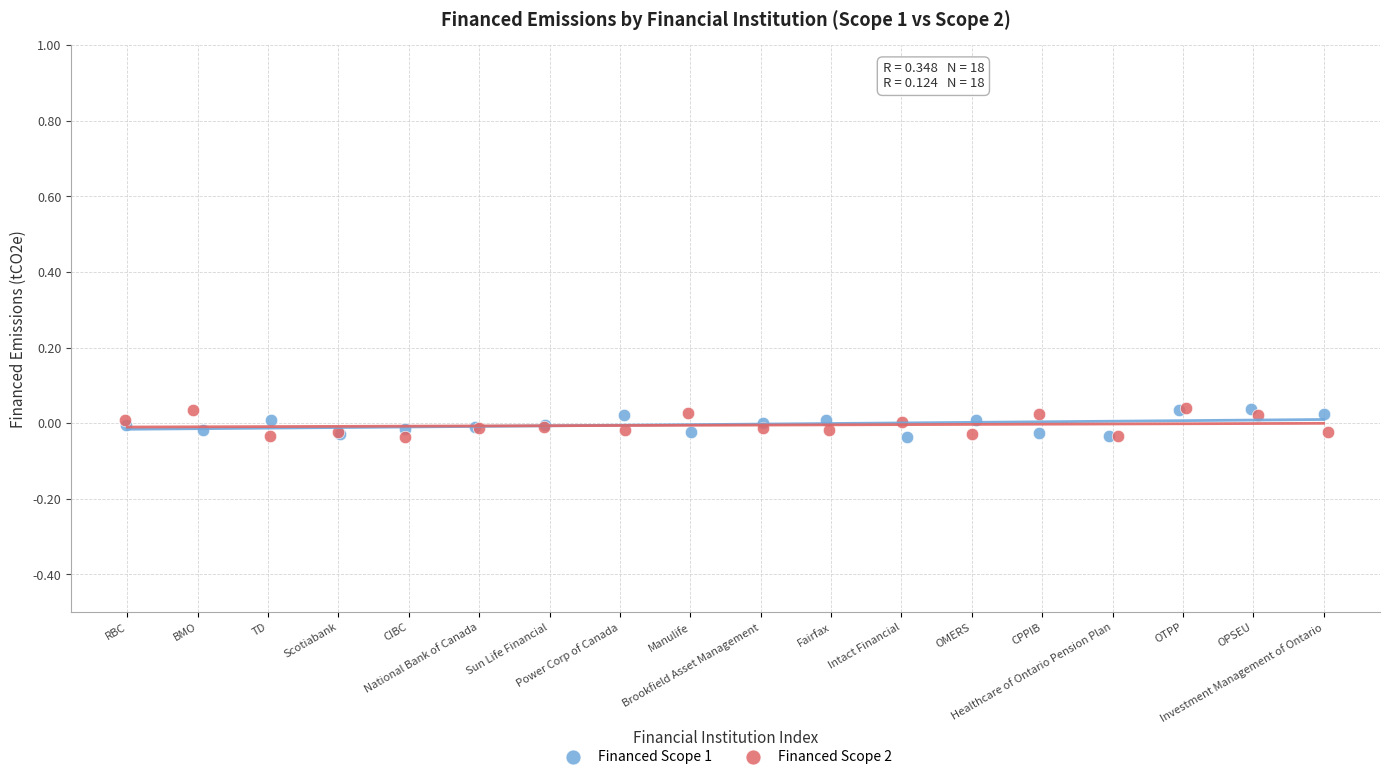

What are all the series names shown in the legend?

Financed Scope 1, Financed Scope 2